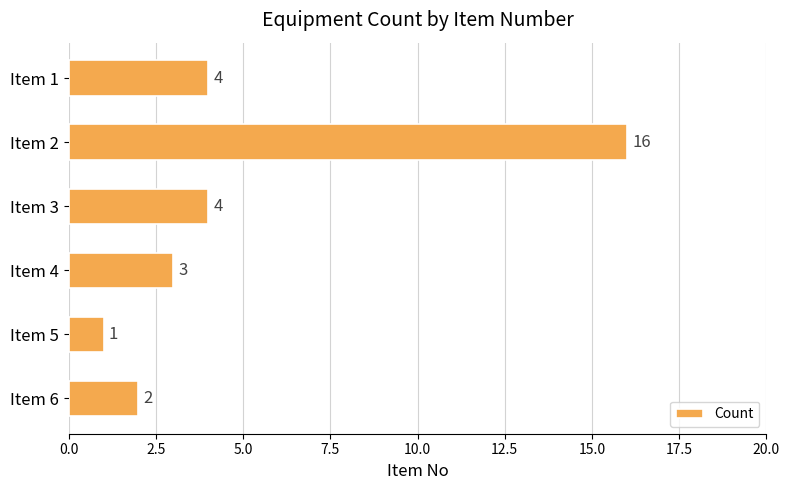

What is the difference between the maximum and minimum values?

15